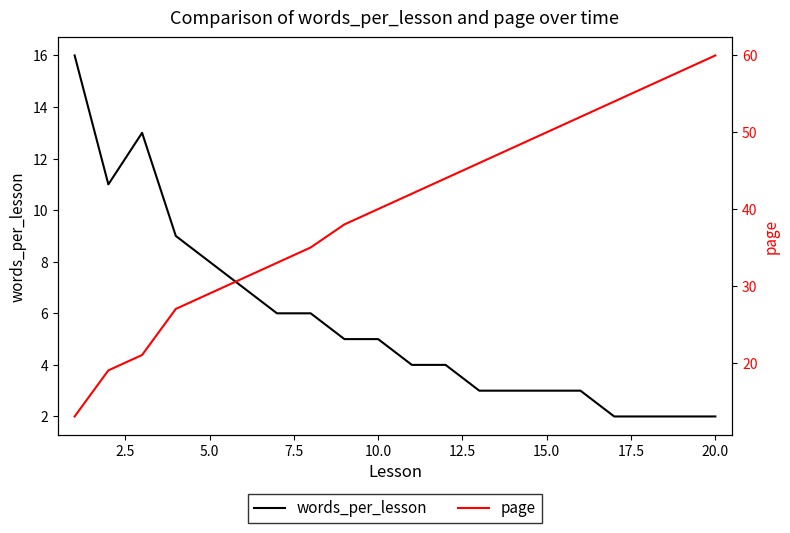

What is the average value of the page series?

40